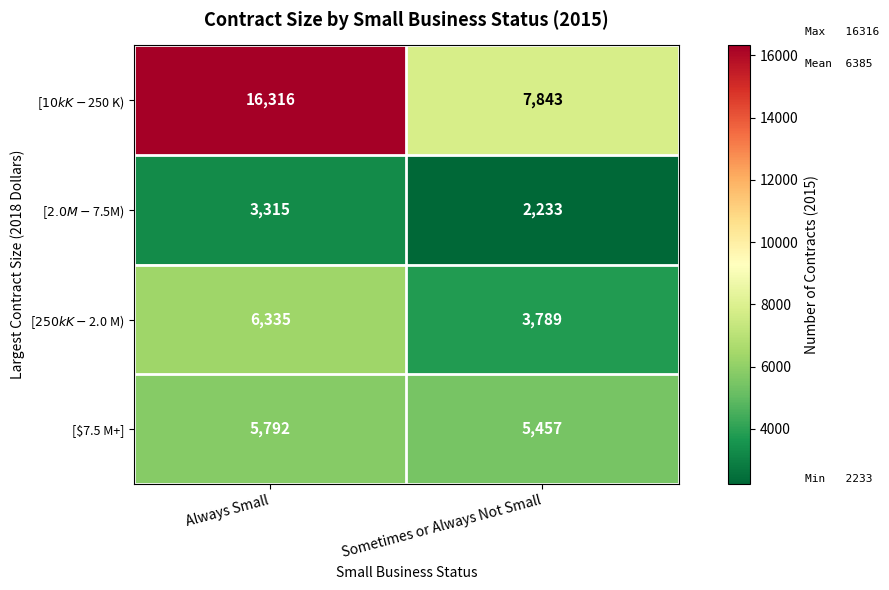

What is the total value across all series at Sometimes or Always Not Small?

19322